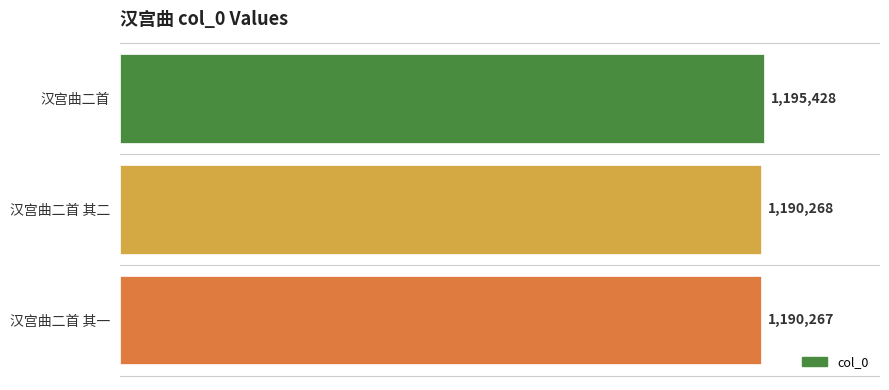

List the labels in order of value, smallest first.

汉宫曲二首 其一, 汉宫曲二首 其二, 汉宫曲二首